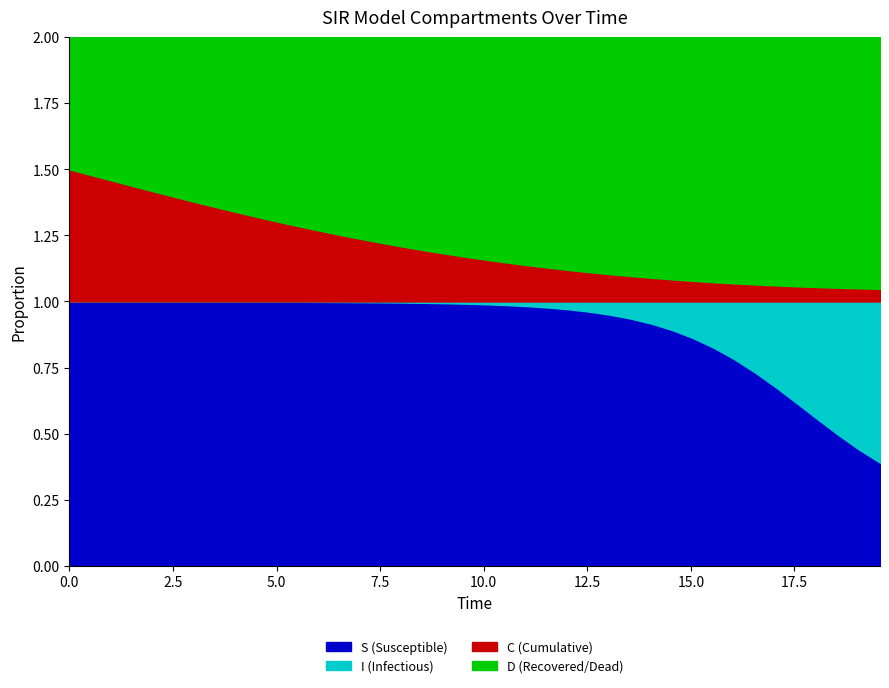

What is the difference between the C values at 9.03010033444816 and 5.518394648829432?

0.1